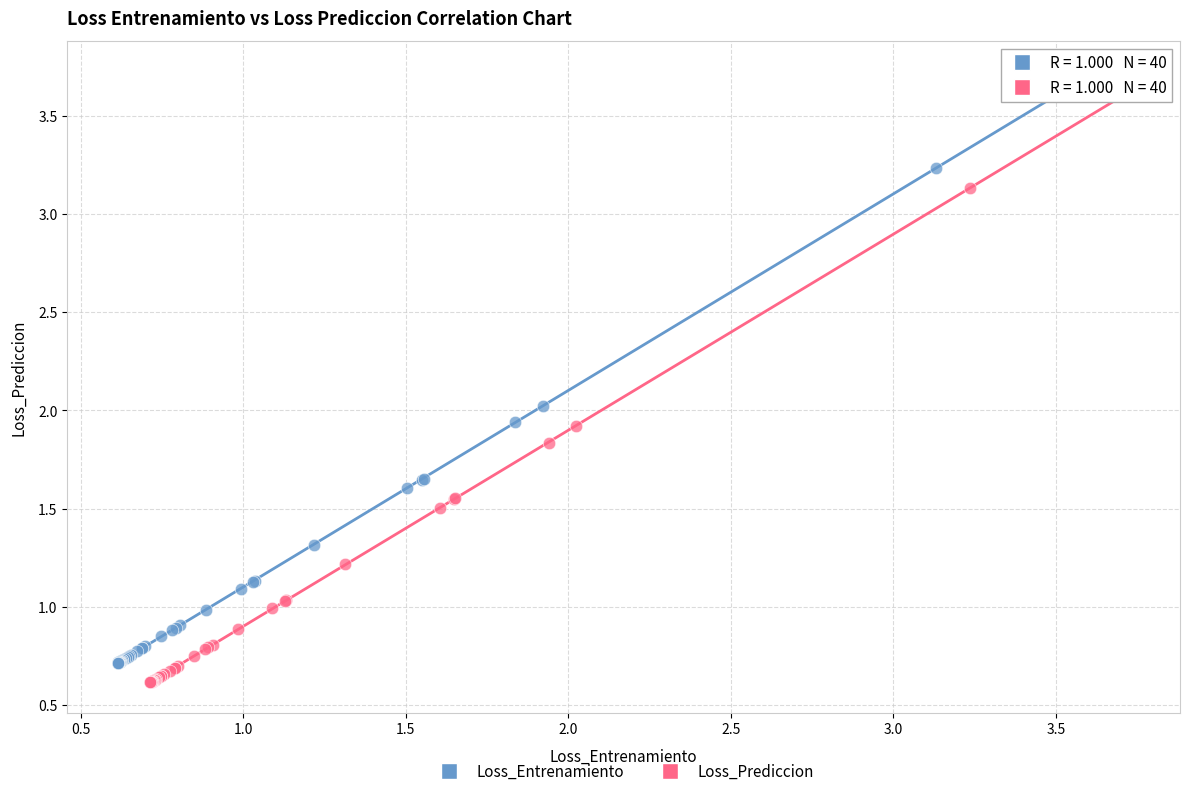

Which series has the largest Y range (max minus min)?

Loss_Entrenamiento